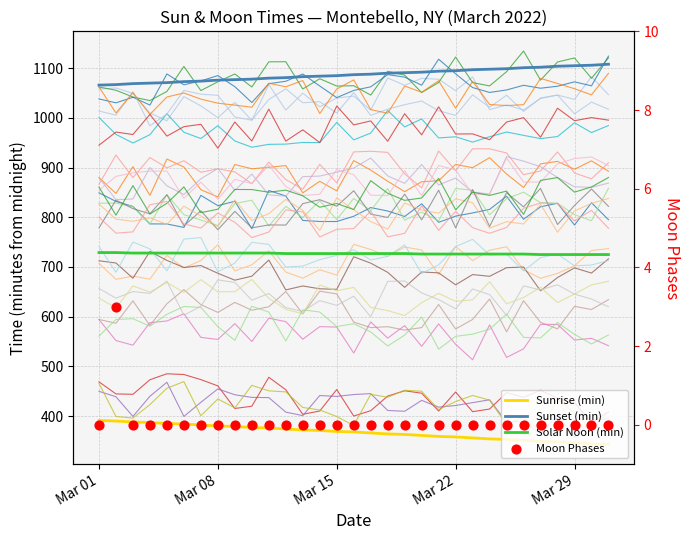

Which series has the widest spread of Y values?

Sunrise (min)